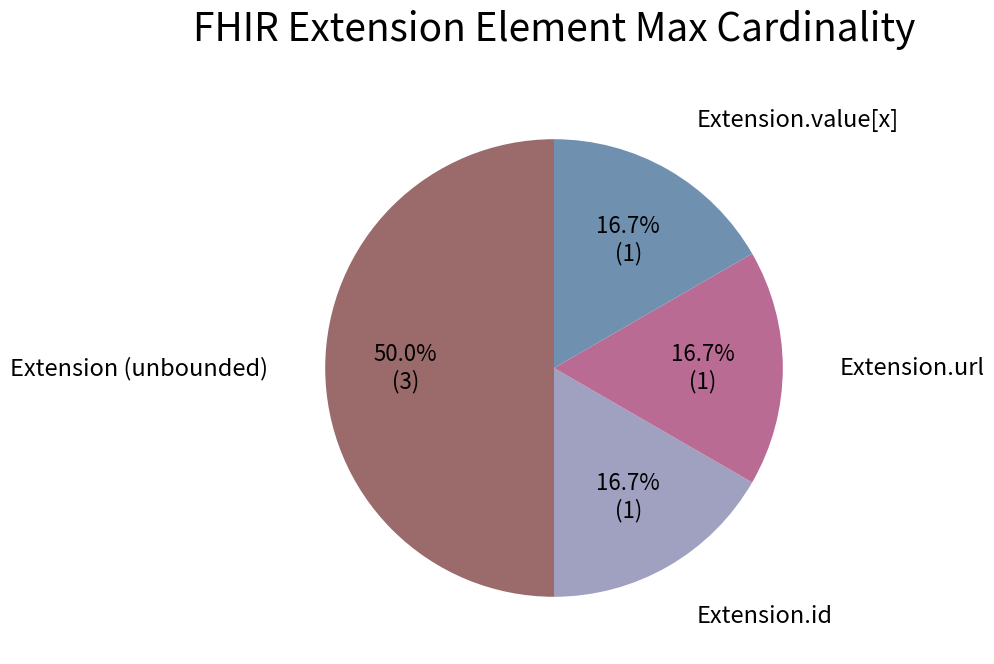

Is Extension.url the majority of the pie?

No